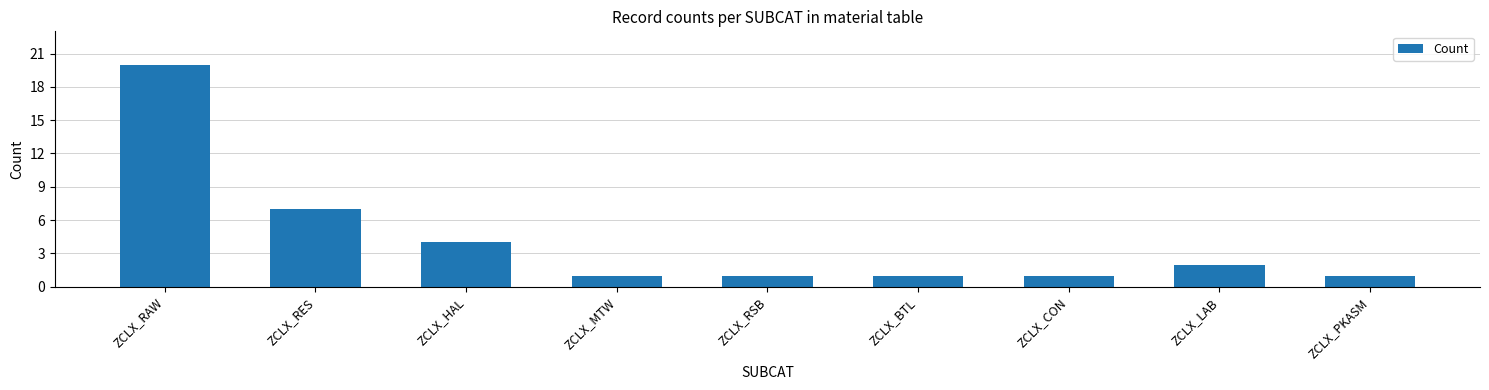

Which has a higher value, ZCLX_LAB or ZCLX_MTW?

ZCLX_LAB